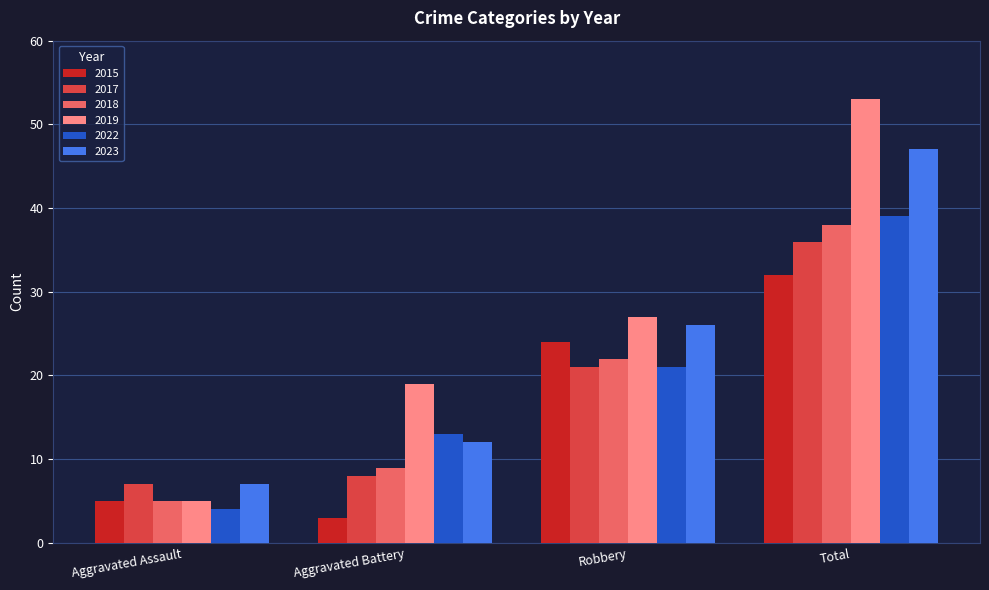

What is the sum of the 2023 values at Robbery and Aggravated Battery?

38